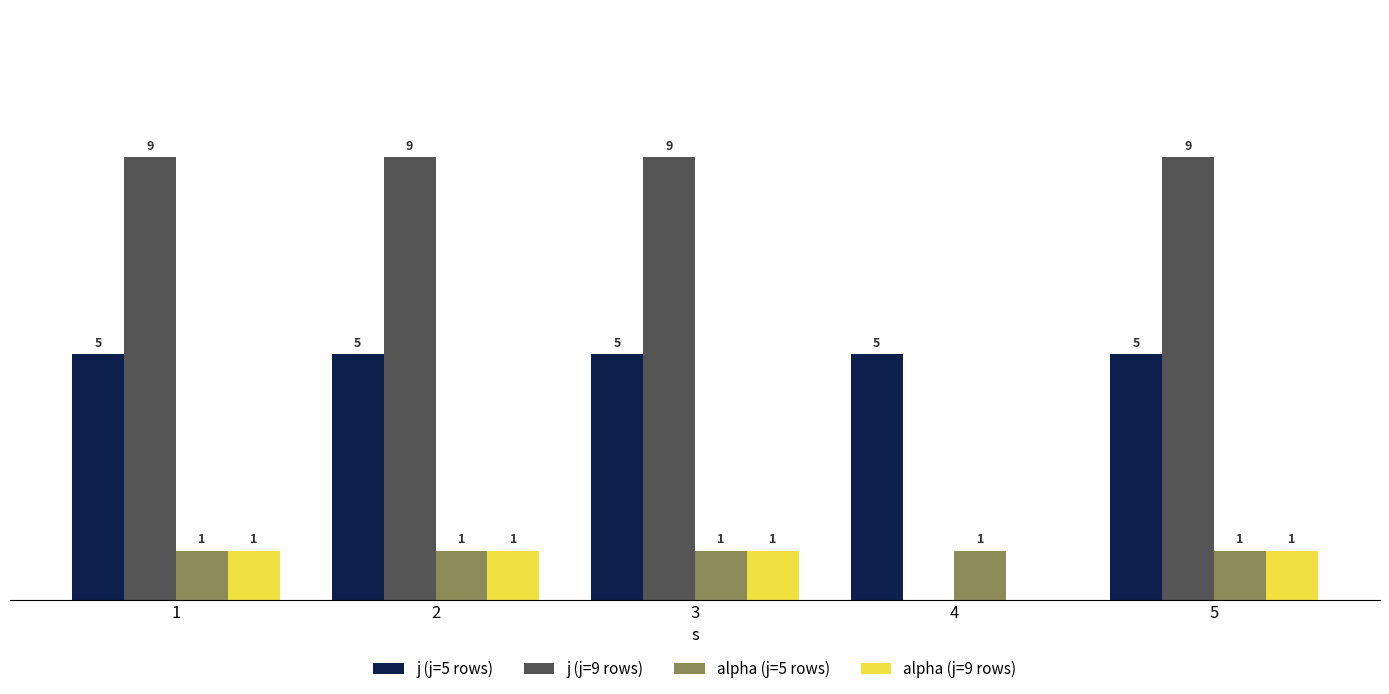

Is the value of alpha (j=9 rows) at 2 greater than the value of j (j=9 rows) at 2?

No